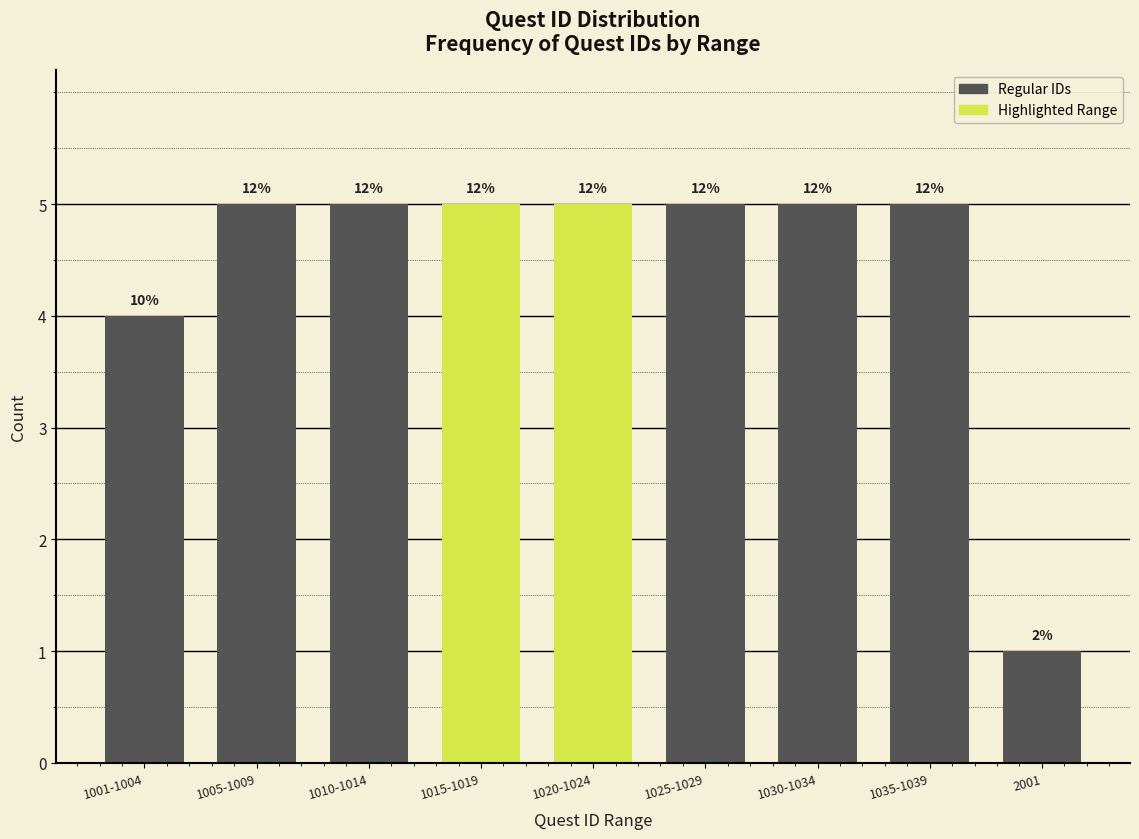

How many bars are there in total?

9